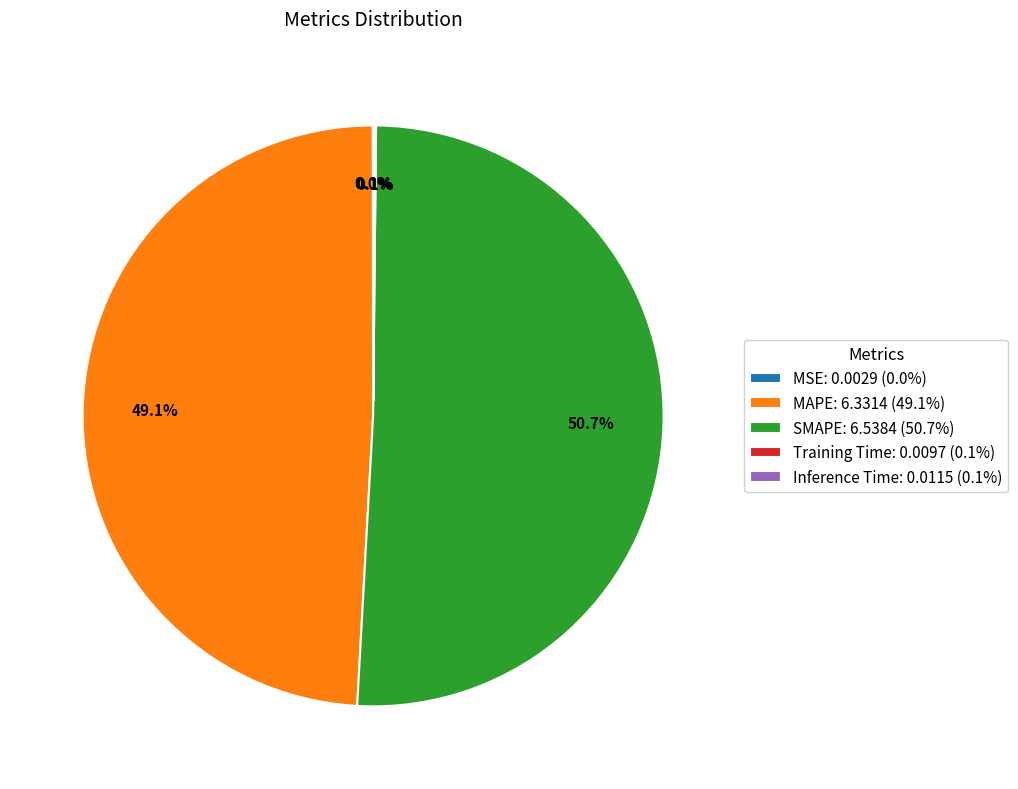

How much of the chart is everything except MAPE: 6.3314 (49.1%)?

50.9%